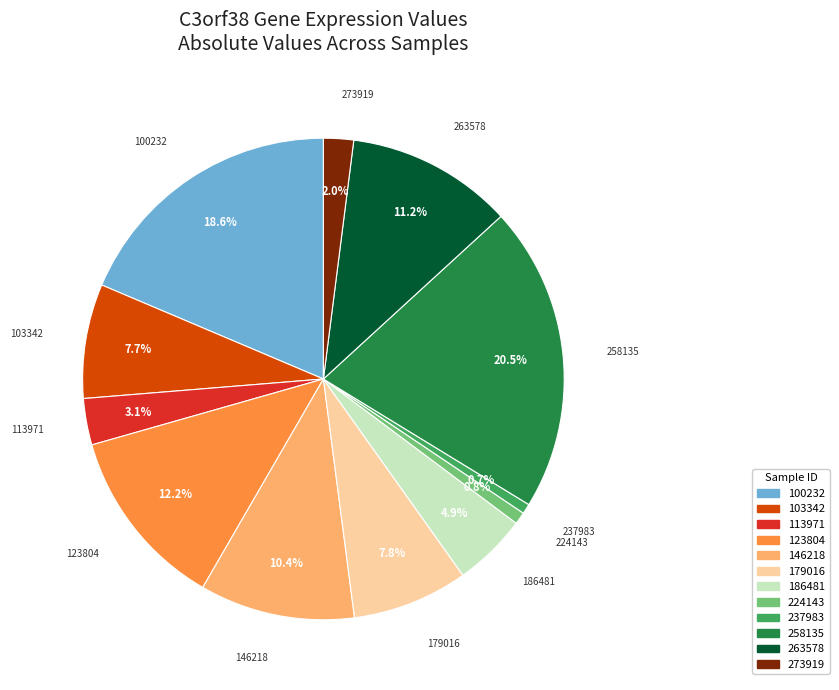

How many segments does this pie chart have?

12